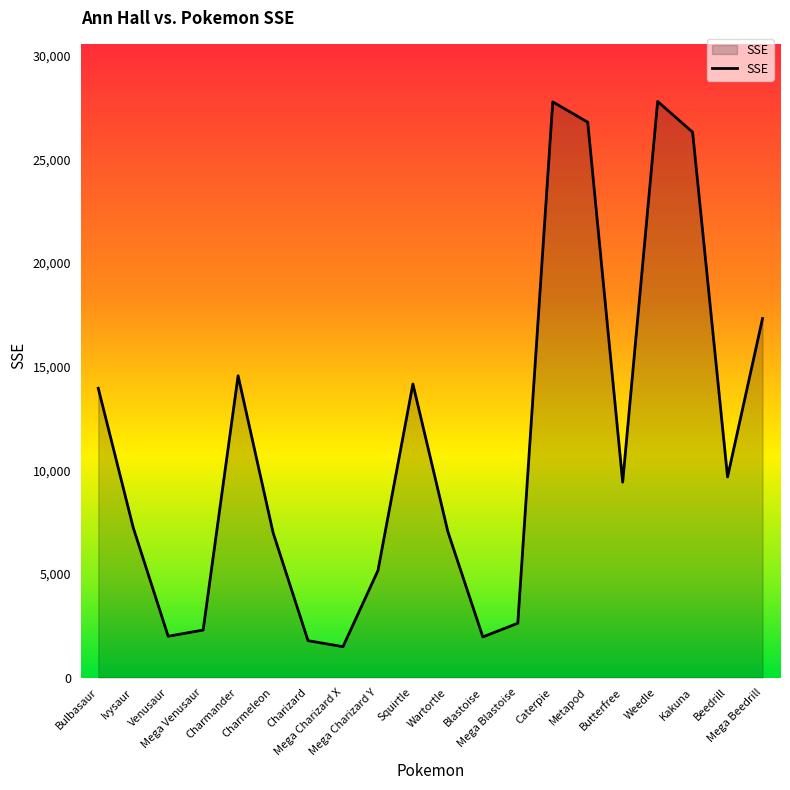

What is the average value?

11312